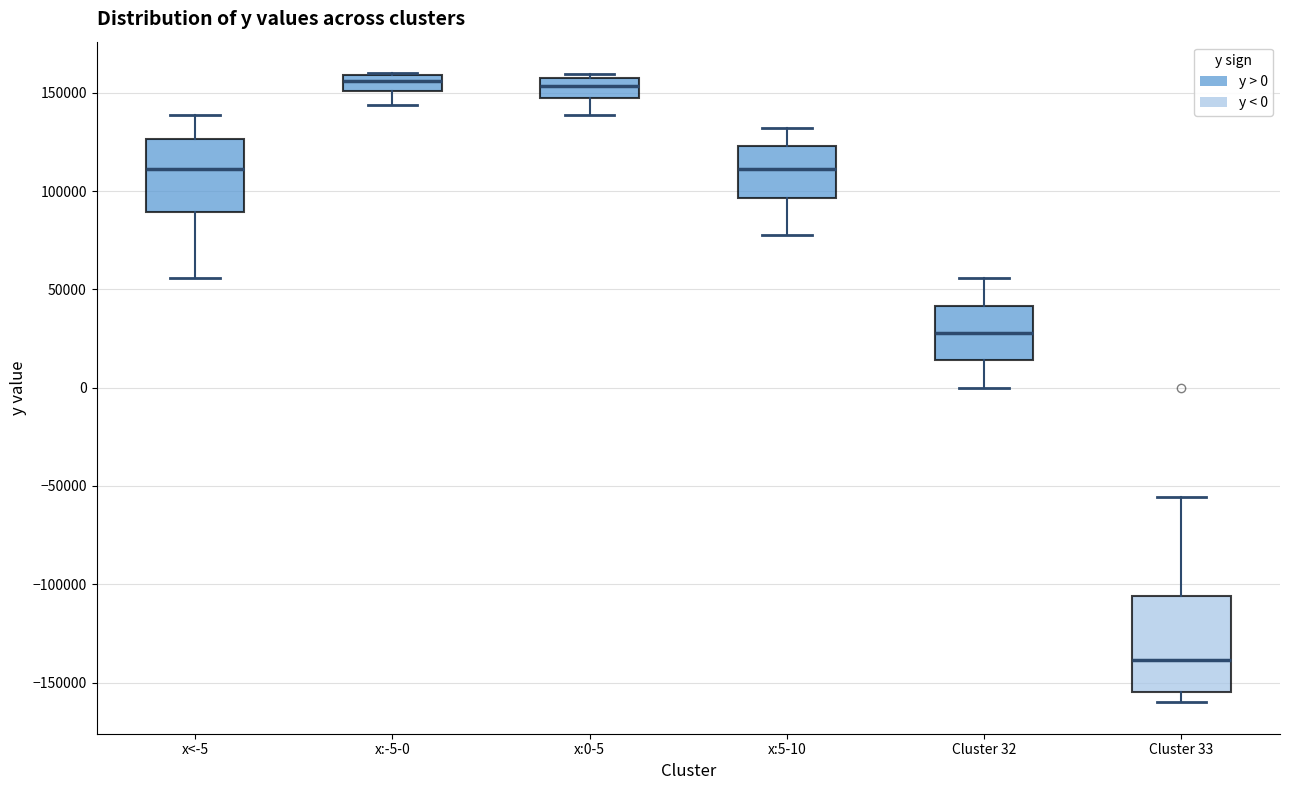

Reading left to right, transcribe this box plot: for each box, give where its median line is, the range the box spans, and where its two whiskers end, as read against the y-axis. The values are not printed on the chart, so give them approximately, as read against the axis.

x<-5: median 110000, box 90000 to 125000, whiskers 55000 to 140000
x:-5-0: median 155000, box 150000 to 160000, whiskers 145000 to 160000
x:0-5: median 155000, box 145000 to 160000, whiskers 140000 to 160000 (just above the box's upper edge)
x:5-10: median 110000, box 95000 to 125000, whiskers 75000 to 130000
Cluster 32: median 30000, box 15000 to 40000, whiskers 0 to 55000
Cluster 33: median -140000, box -155000 to -105000, whiskers -160000 to -55000